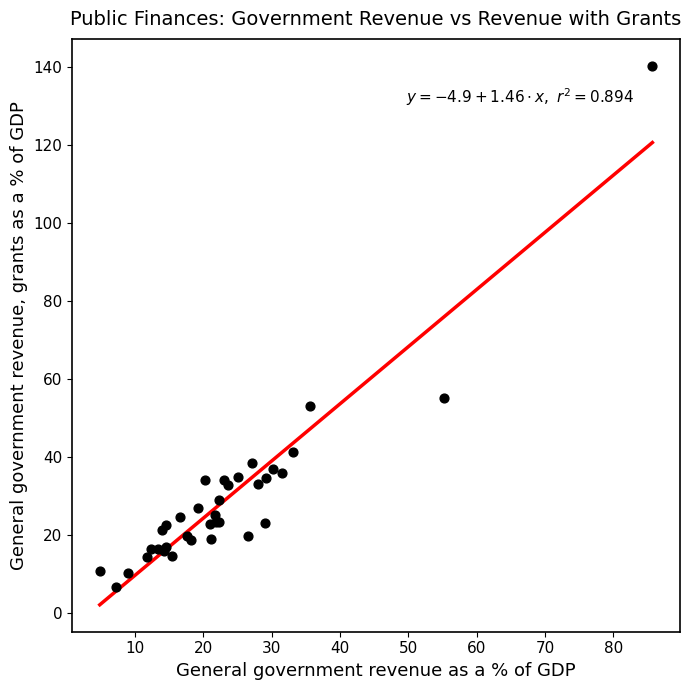

What Y value in the scatter plot is closest to 73?

55.0